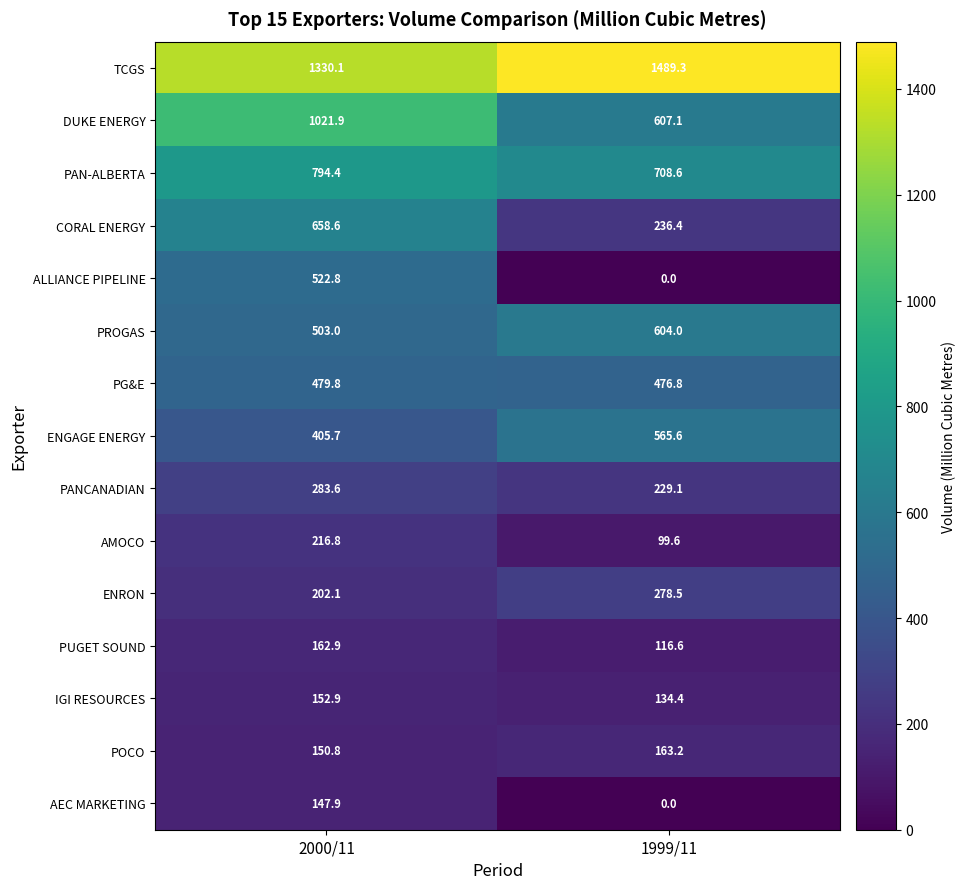

At which category is the sum across all series the highest?

2000/11